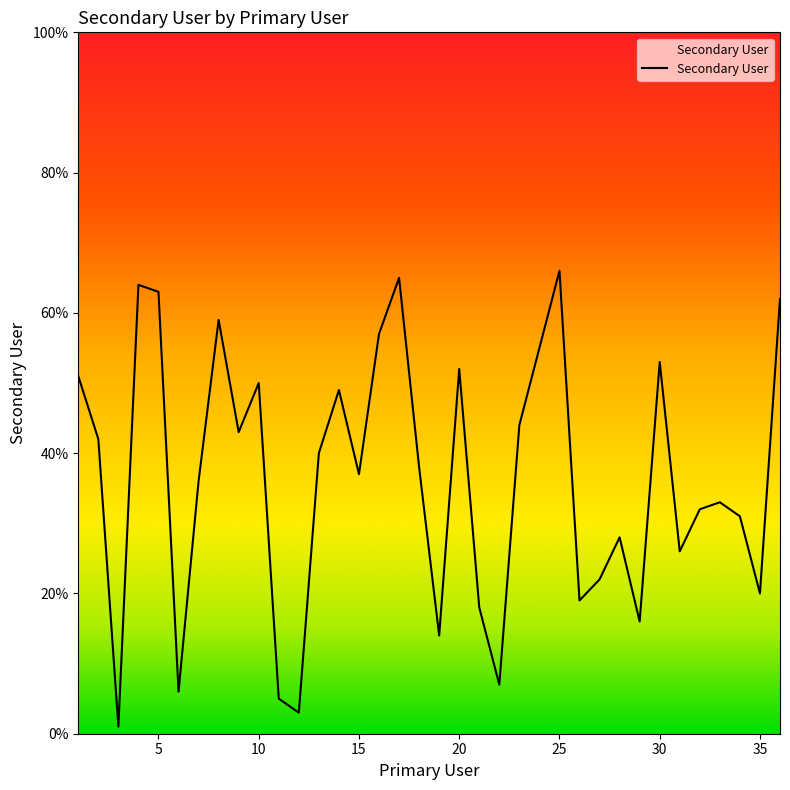

What is the maximum value shown in the chart?

66